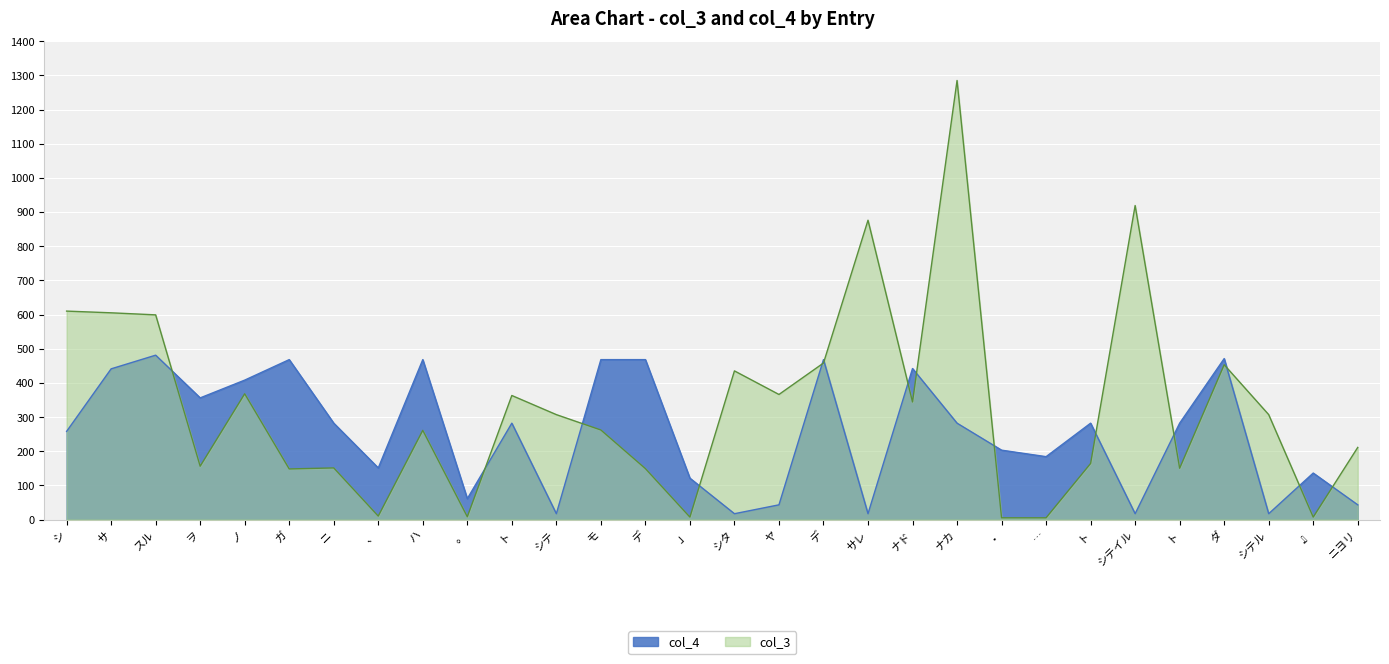

How many lines are shown in the chart?

2